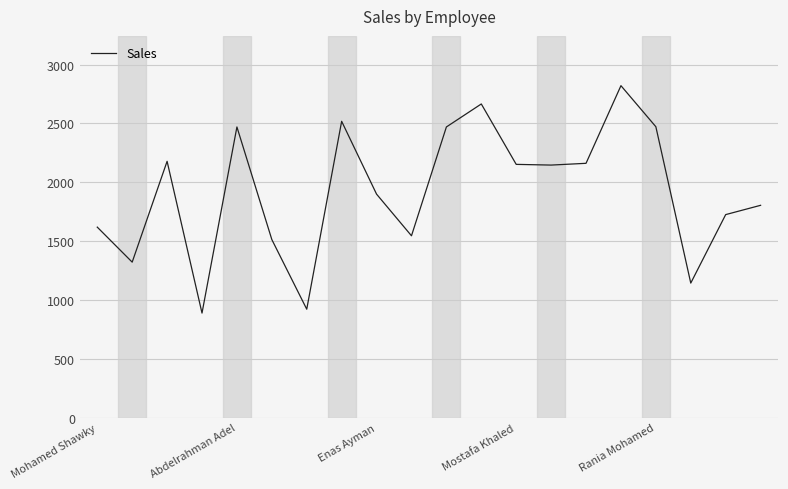

What is the difference between the maximum and minimum values?

1933.0